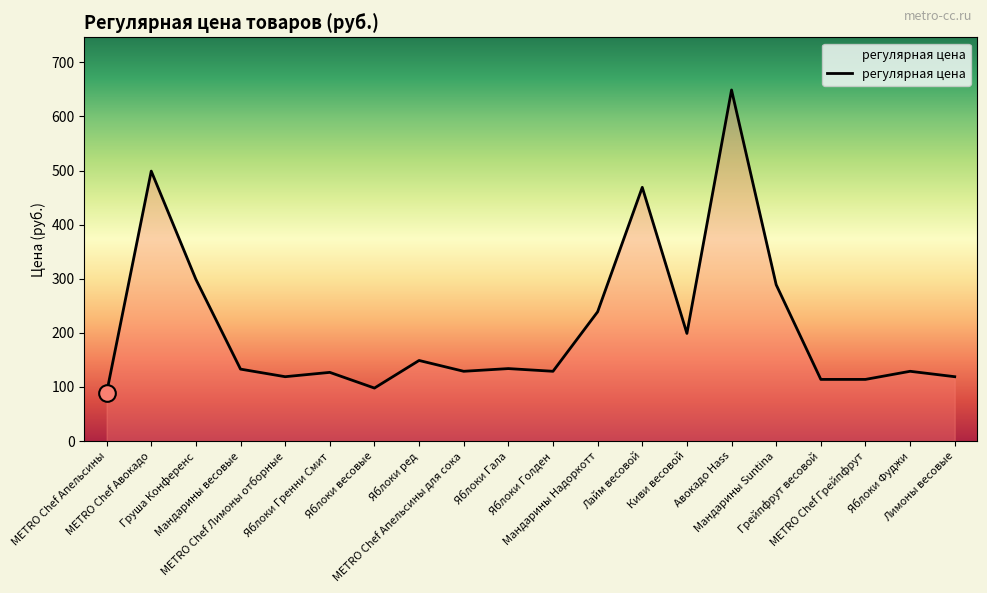

What is the smallest value displayed?

89